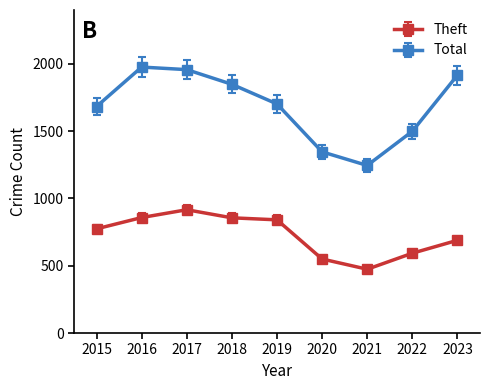

At which label does Theft reach its minimum?

2021